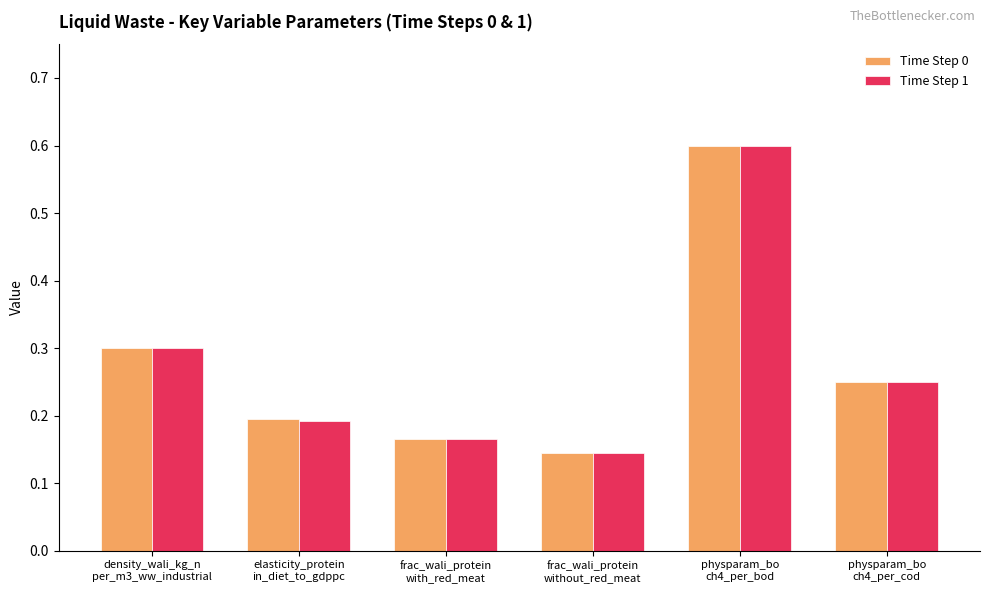

Count the Time Step 0 values in the range 0 to 1.

6